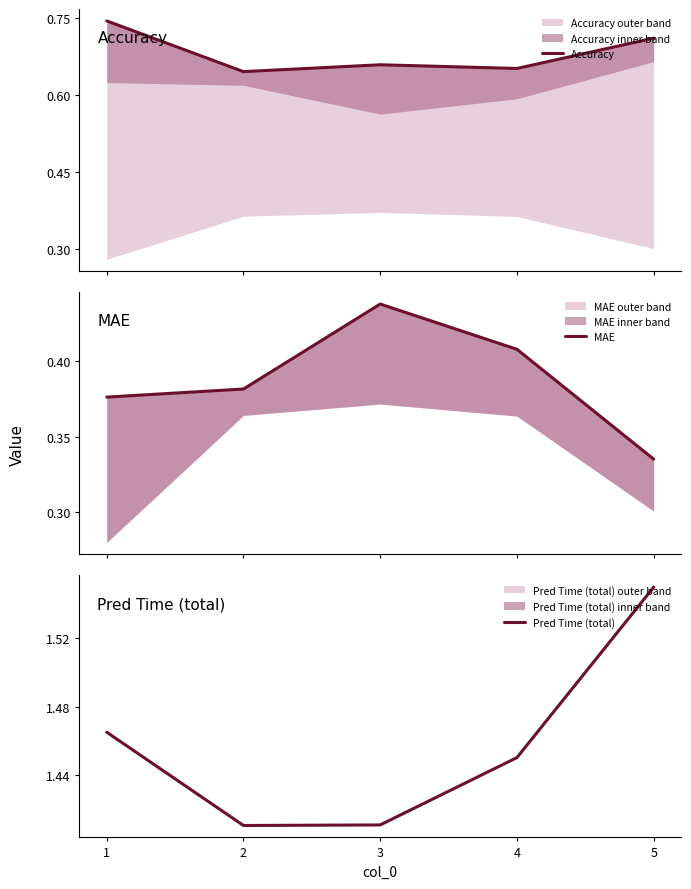

What is the average value of the Pred Time (total) series?

1.5